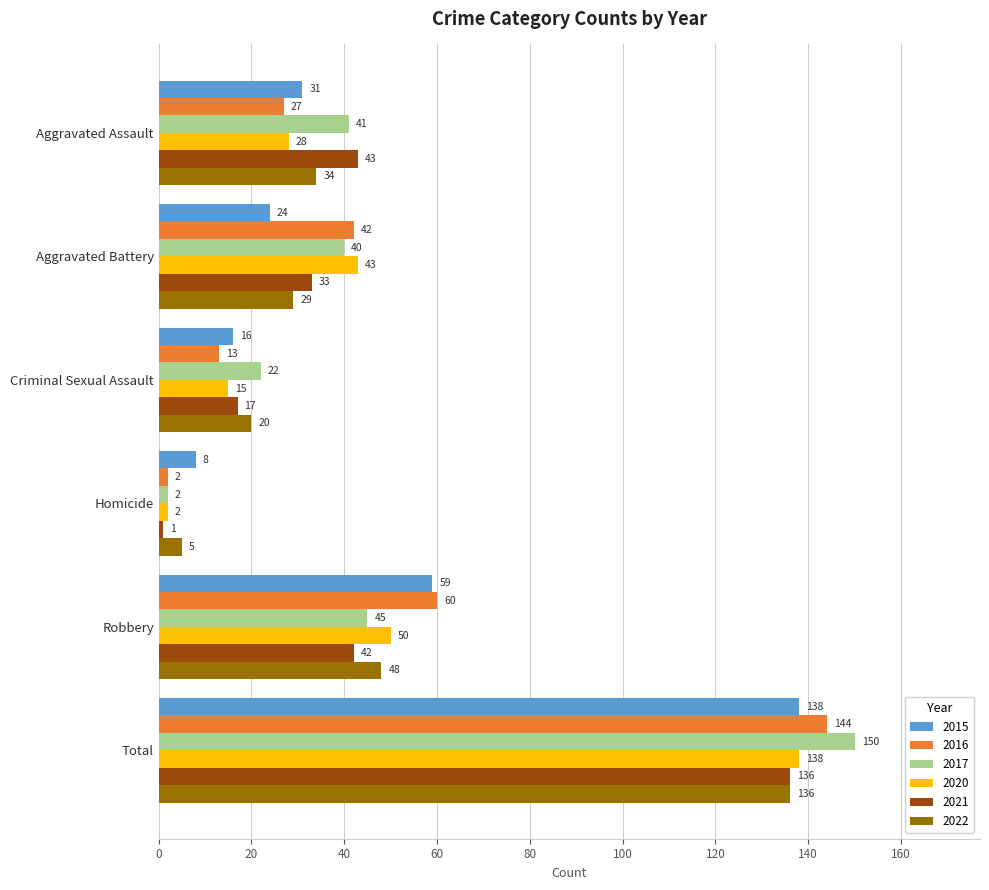

List the labels in order of 2021 value, largest first.

Total, Aggravated Assault, Robbery, Aggravated Battery, Criminal Sexual Assault, Homicide